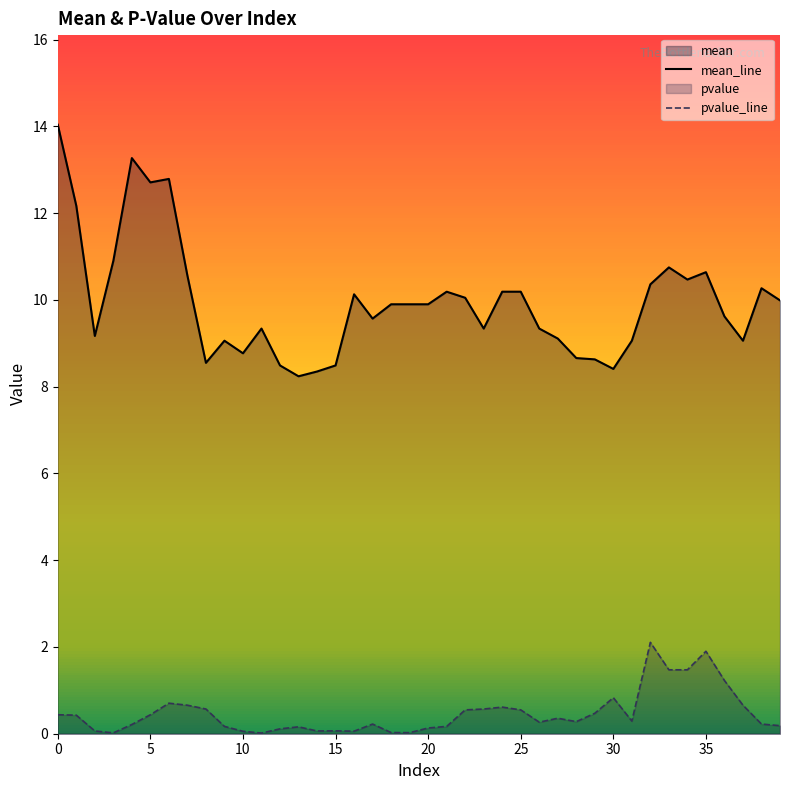

How many distinct data groups are displayed?

2